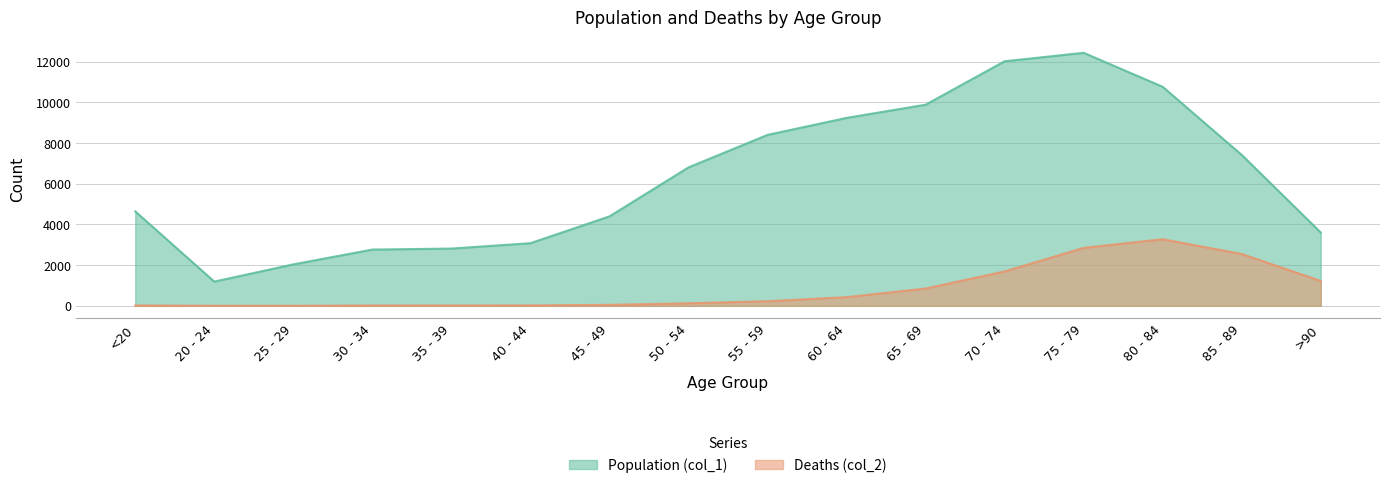

True or false: Population (col_1) has a value of 9883 at 65 - 69.

True